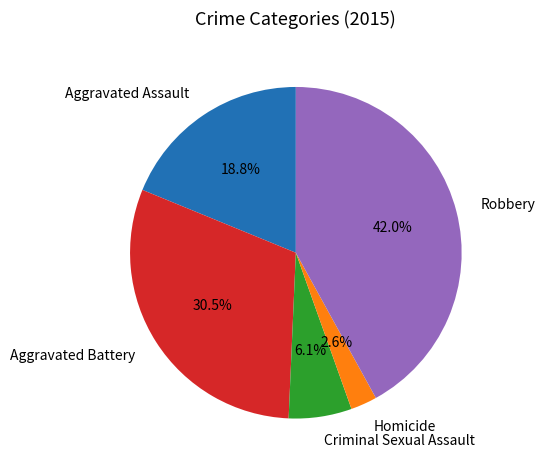

Is there a majority slice in this chart?

No